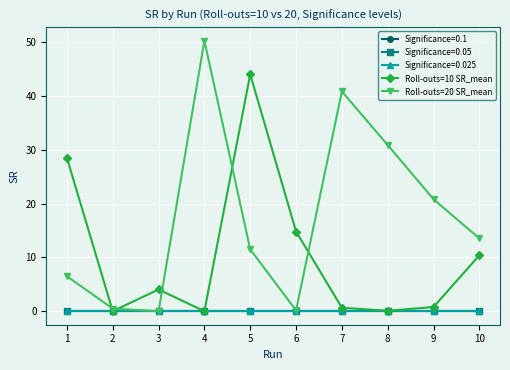

What is the value of the Roll-outs=10 SR_mean point at the 7th from the left?

0.6